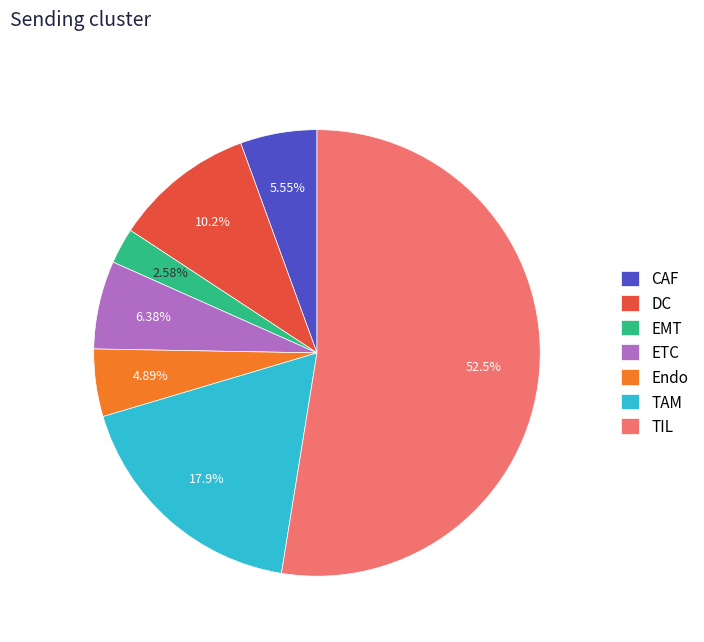

Which category has the biggest portion of the pie?

TIL